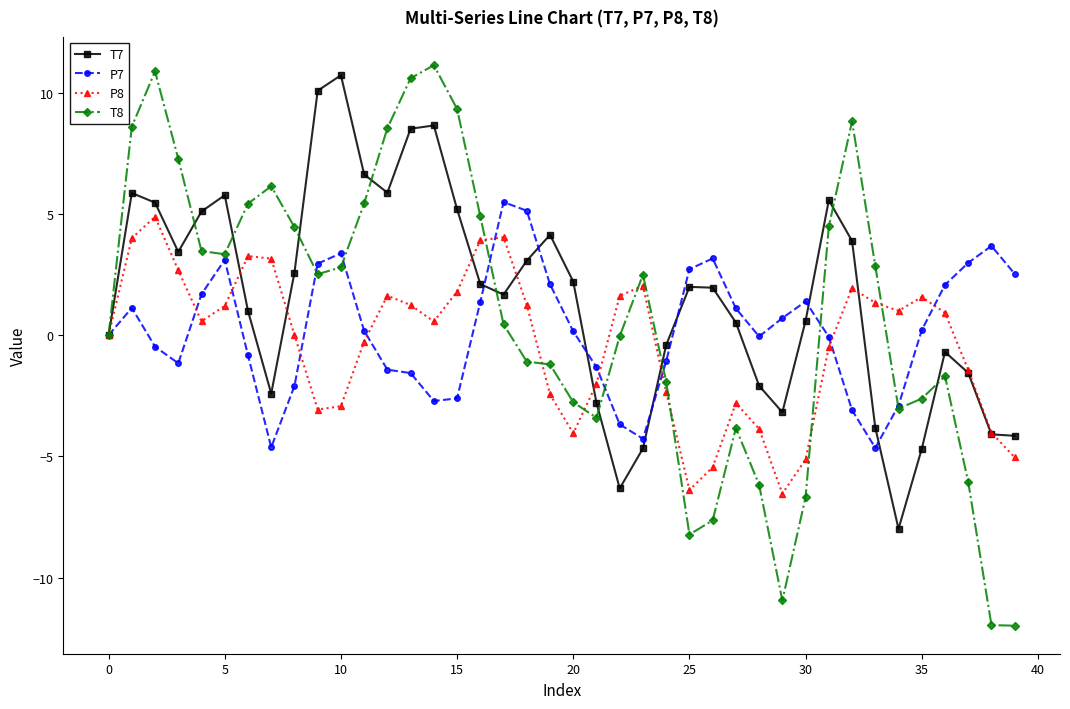

List the series in order of their overall mean, lowest first.

P8, P7, T8, T7